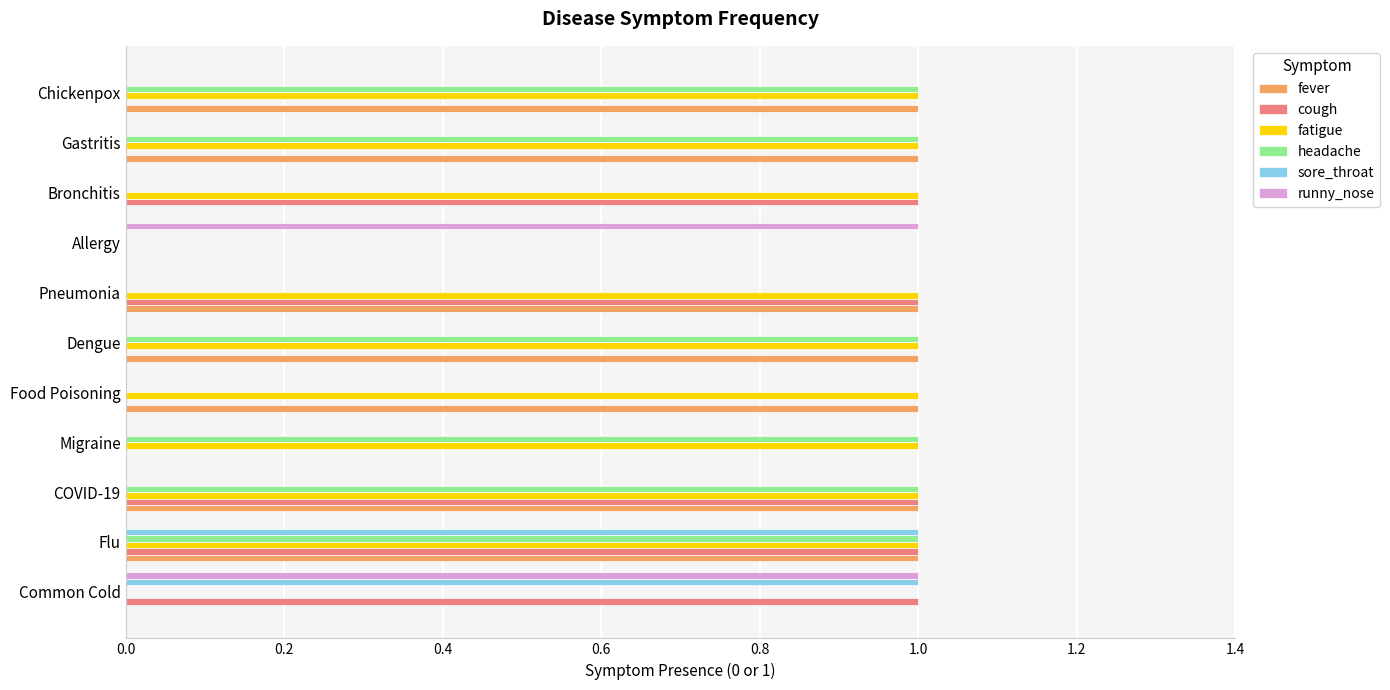

The value of headache at Bronchitis is -1. True or false?

False